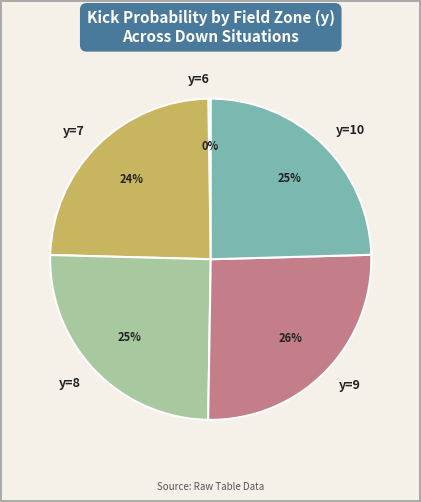

Does any single category account for the majority?

No